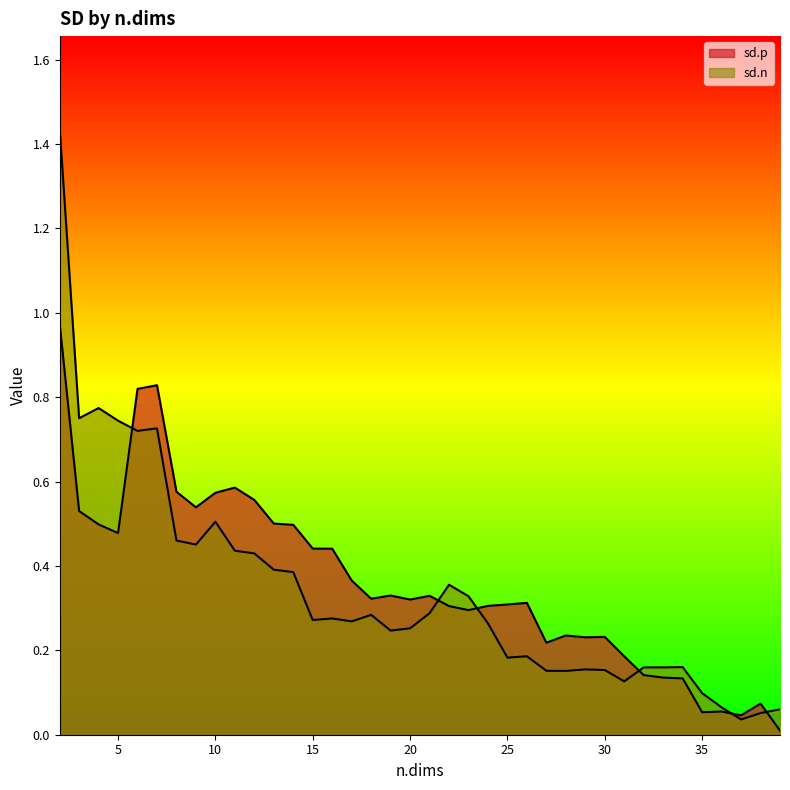

At 24, list the series in order from smallest to largest.

sd.n, sd.p